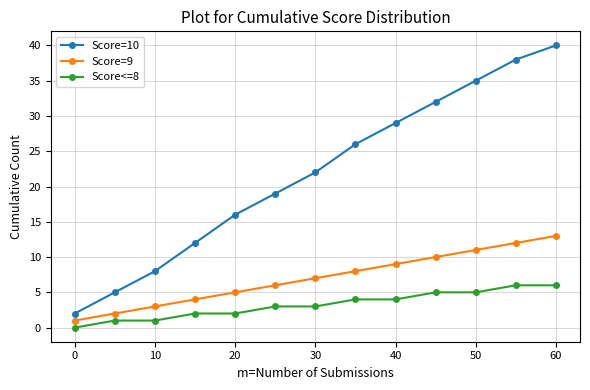

True or false: Score=9 has more than 2 interior local peaks.

False